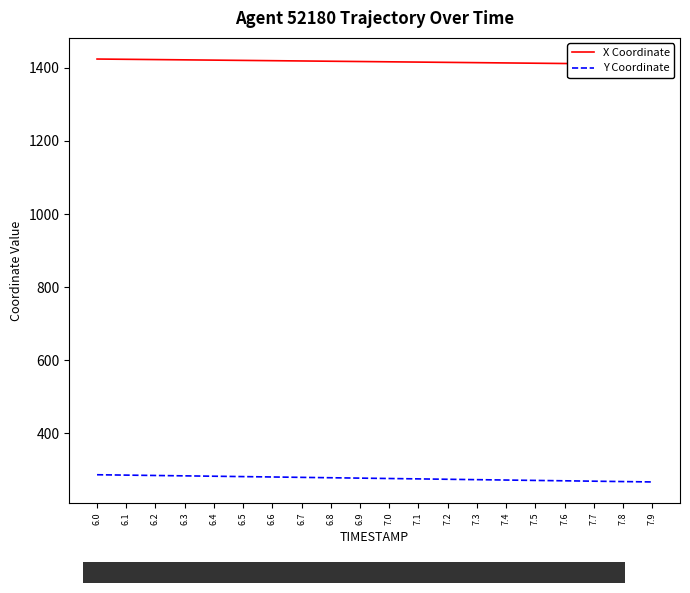

Reading left to right, transcribe all the data shown in this chart.

X Coordinate: 1424.0	1423.2	1422.5	1421.7	1421.0	1420.2	1419.5	1418.7	1417.9	1417.1	1416.4	1415.6	1414.8	1414.0	1413.3	1412.5	1411.7	1411.0	1410.2	1409.4
Y Coordinate: 287.0	286.0	285.0	284.0	282.9	281.9	280.9	279.8	278.8	277.8	276.7	275.7	274.6	273.6	272.5	271.5	270.4	269.4	268.3	267.3